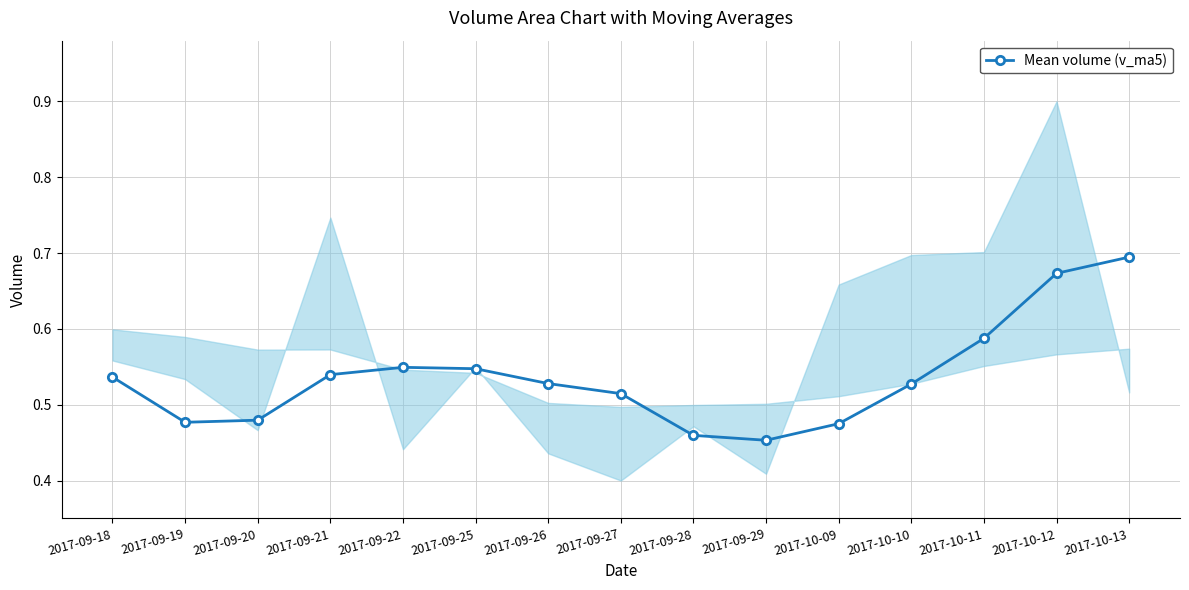

Reading right to left, extract all data points from this chart.

0.7	0.7	0.6	0.5	0.5	0.5	0.5	0.5	0.5	0.5	0.5	0.5	0.5	0.5	0.5